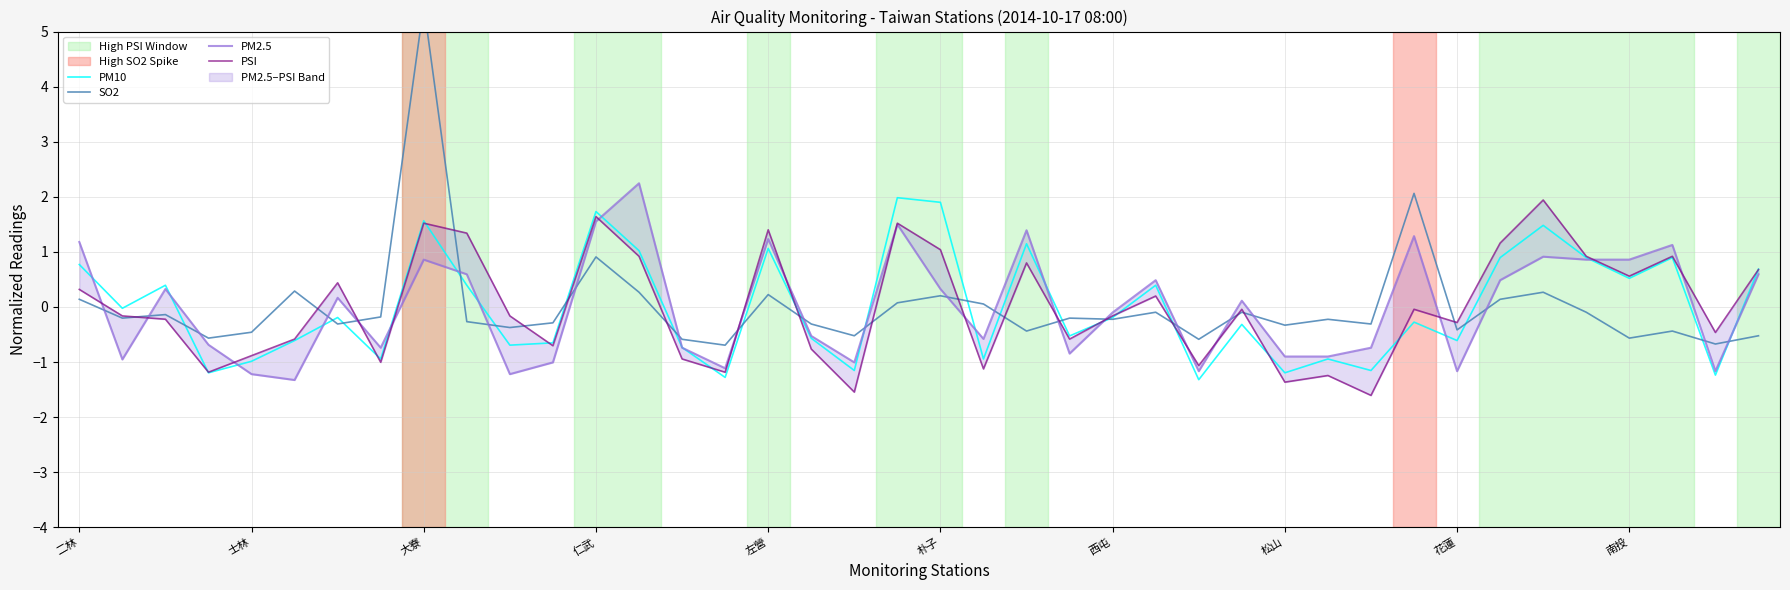

At which label does PSI first exceed 0?

二林